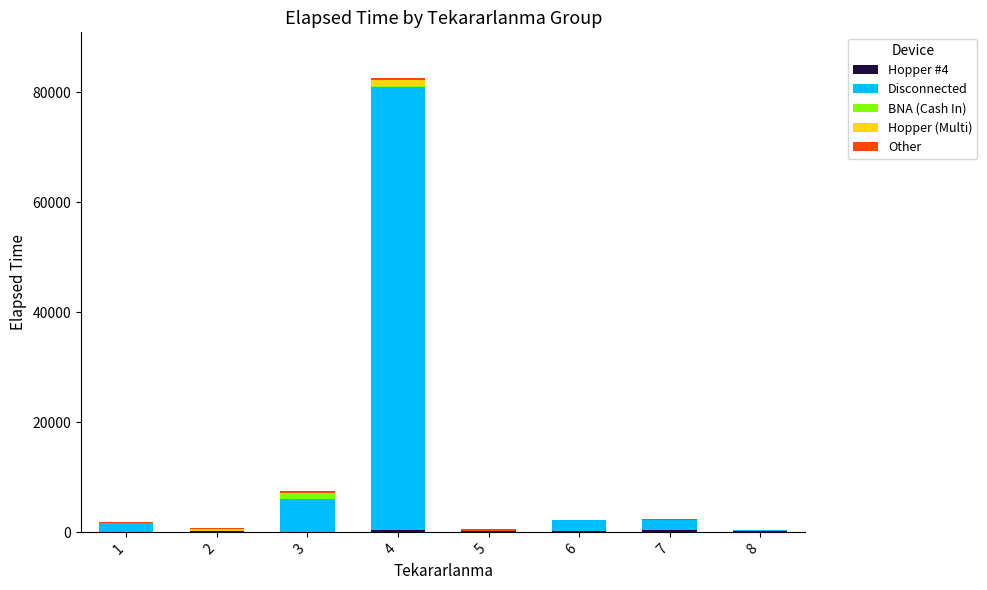

At which category is the sum across all series the highest?

4